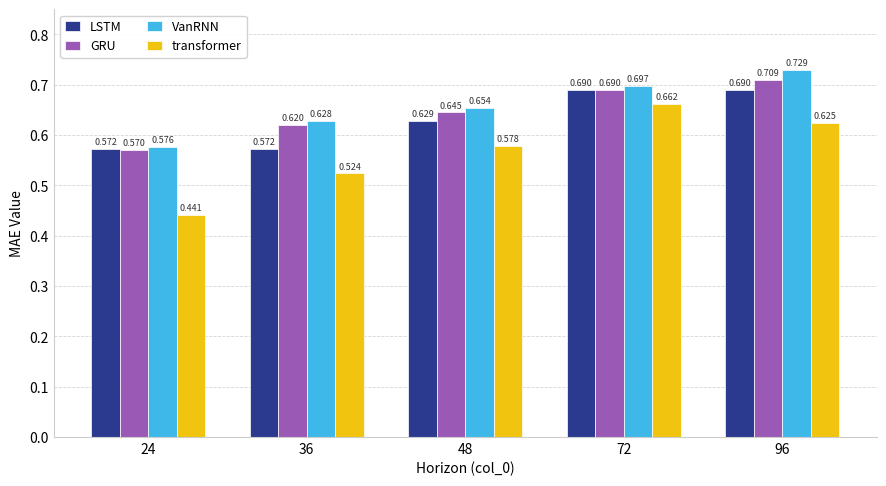

How many groups of bars are there?

5